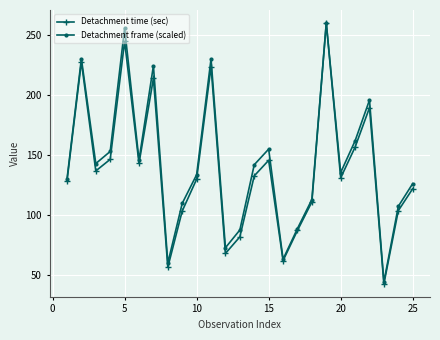

True or false: Detachment time (sec) has more than 0 interior local peaks.

True